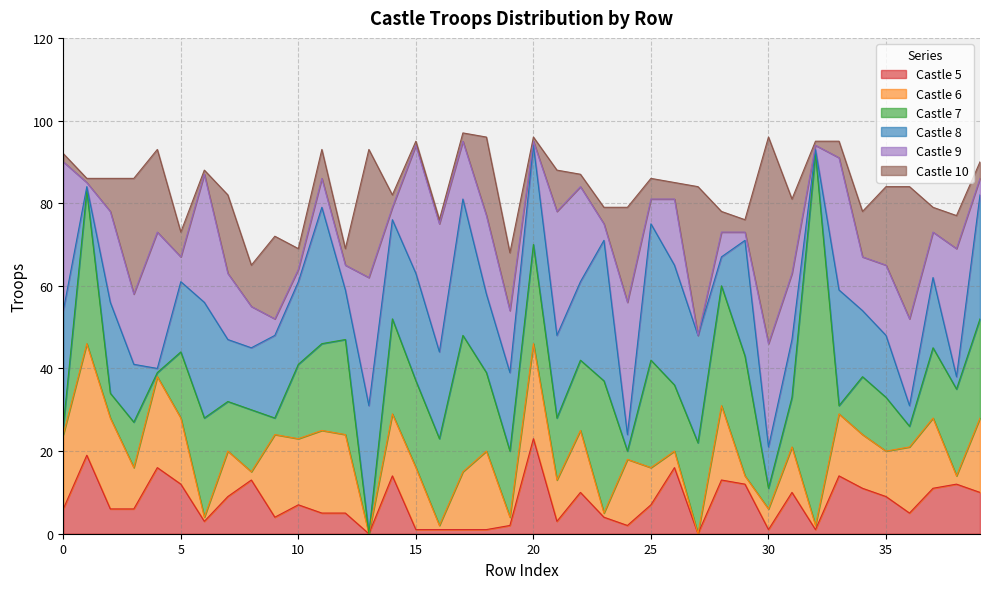

Rank the series at 20 from lowest to highest value.

Castle 9, Castle 10, Castle 5, Castle 6, Castle 7, Castle 8